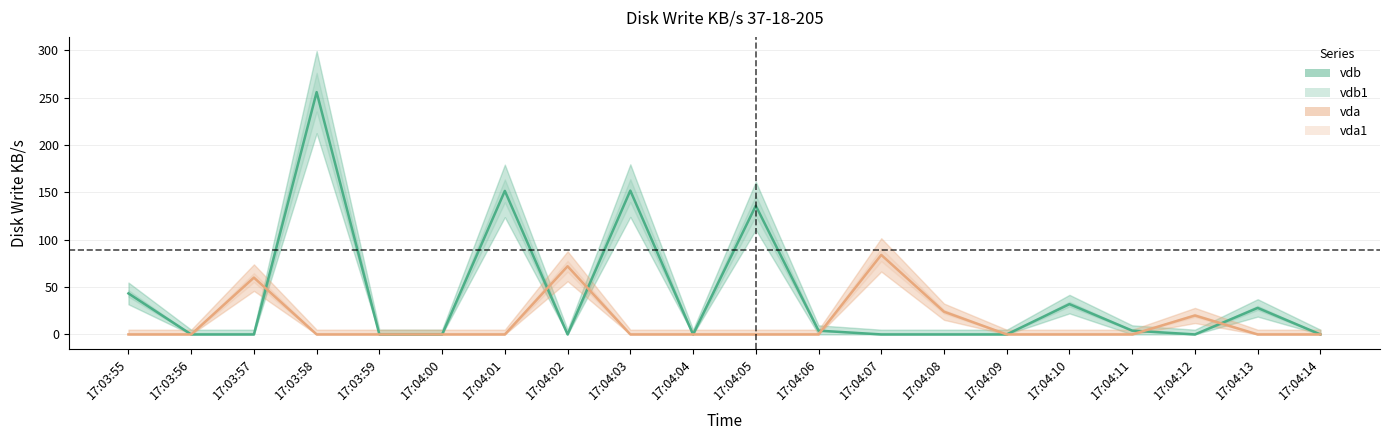

Is it true that vda equals 0.0 at 17:03:56?

True